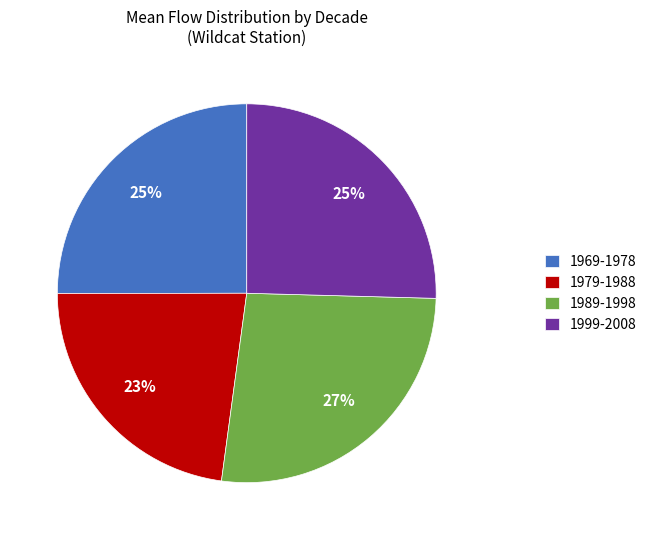

Which has a higher value, 1969-1978 or 1989-1998?

1989-1998